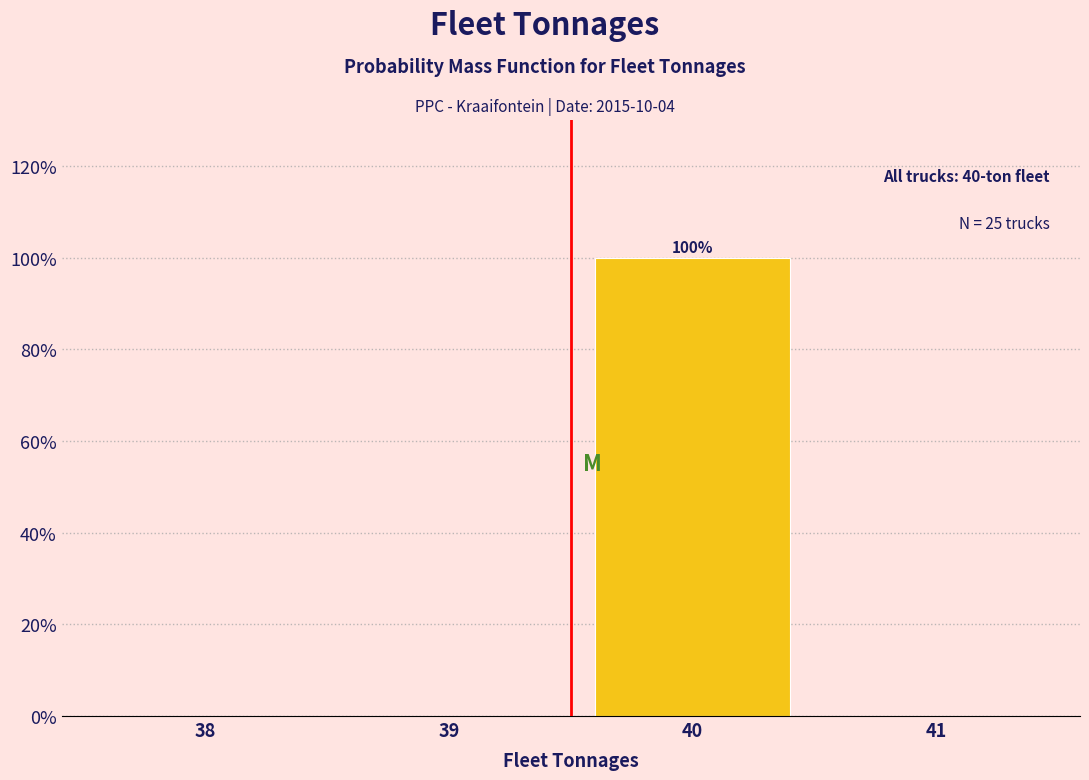

Reading left to right, what are all the values shown in this chart?

38=0	39=0	40=100	41=0